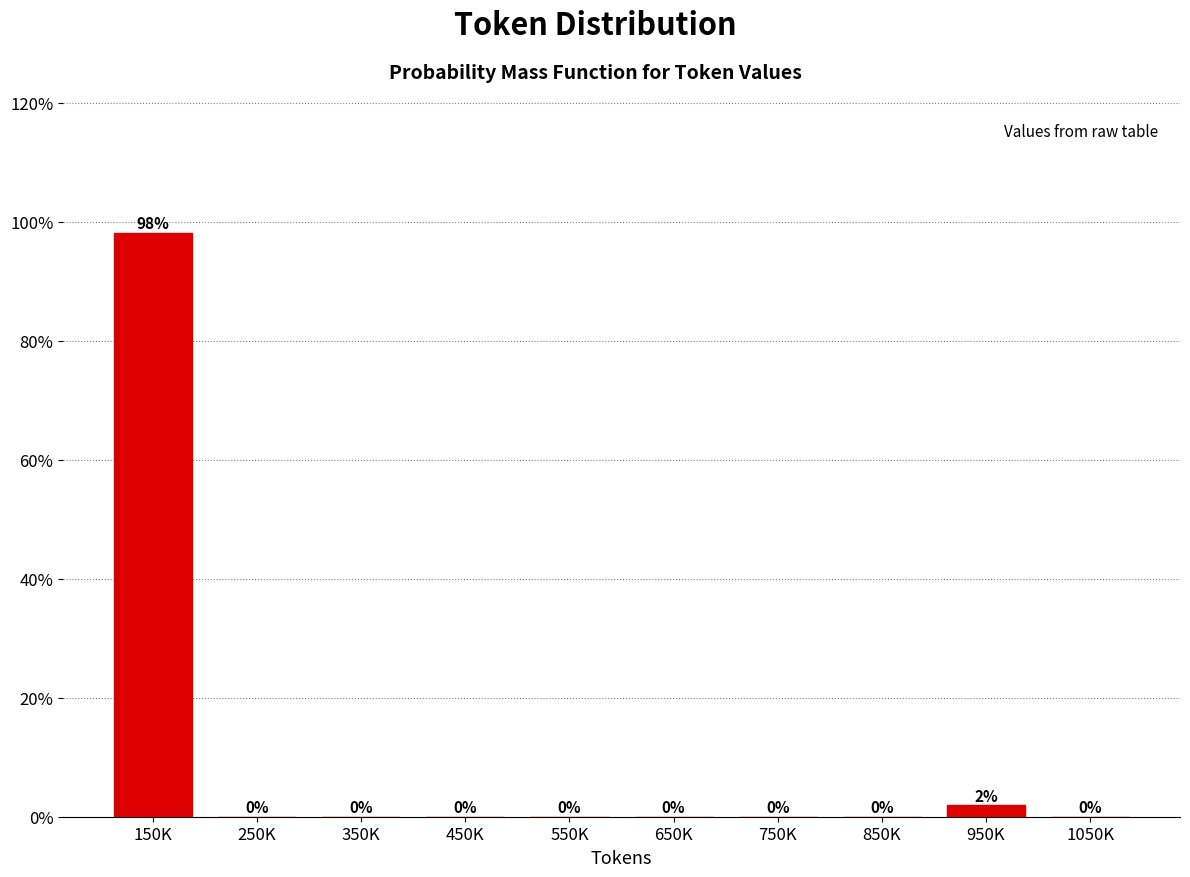

The chart shows a value of 56.8 at 350K. True or false?

False